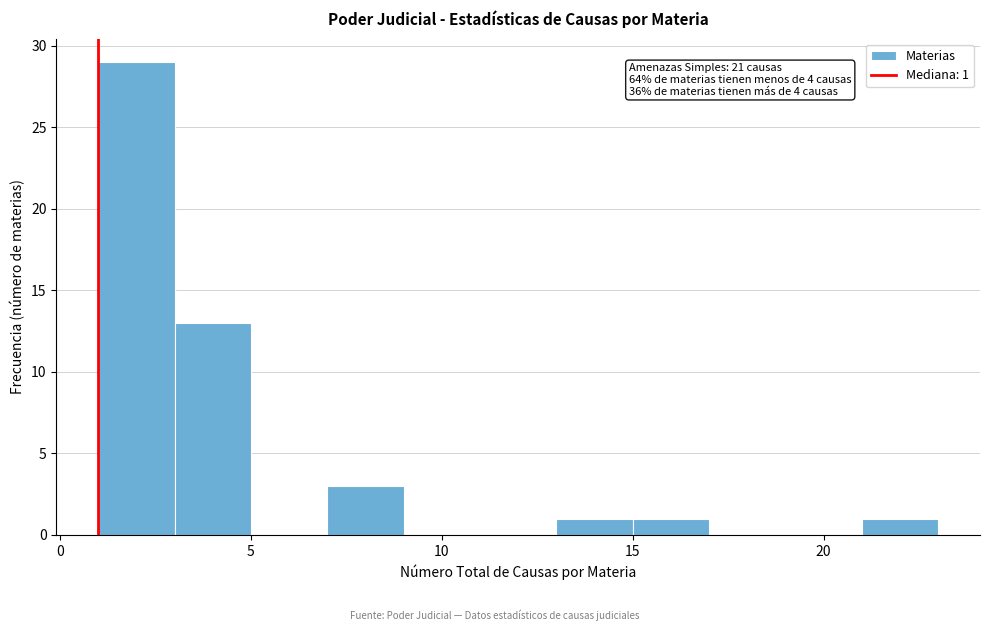

Which range on the x-axis has the tallest bar?

1 to 3